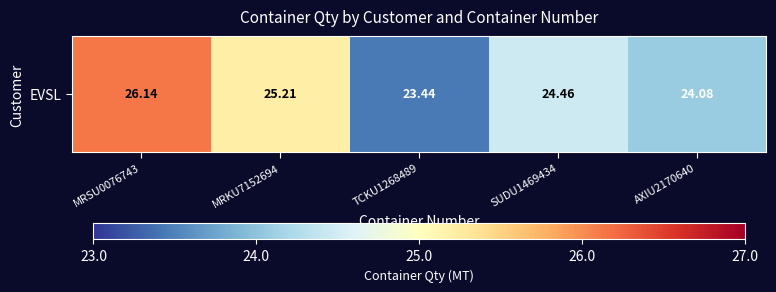

What is the difference between the values at MRKU7152694 and TCKU1268489?

1.8